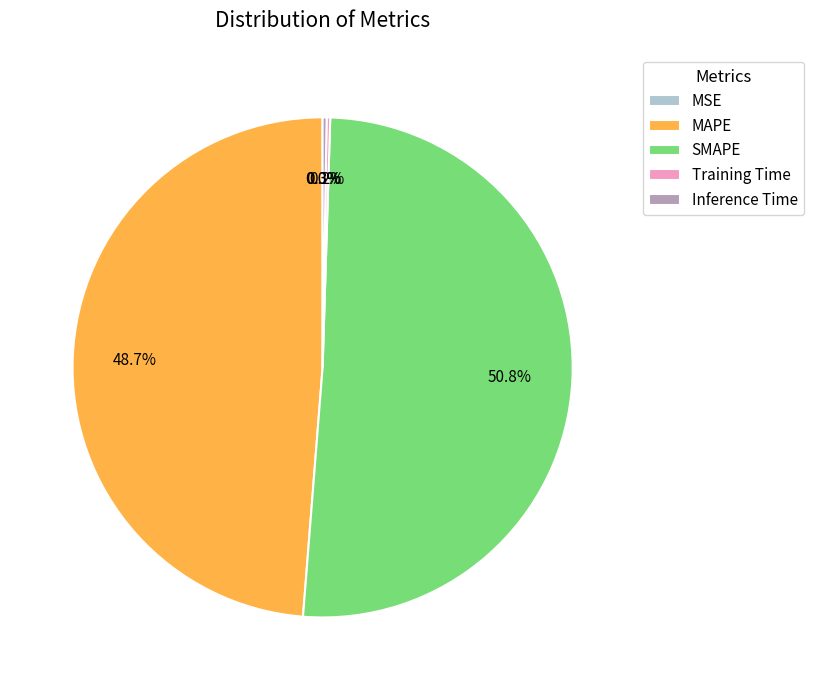

Which slice is the largest?

SMAPE